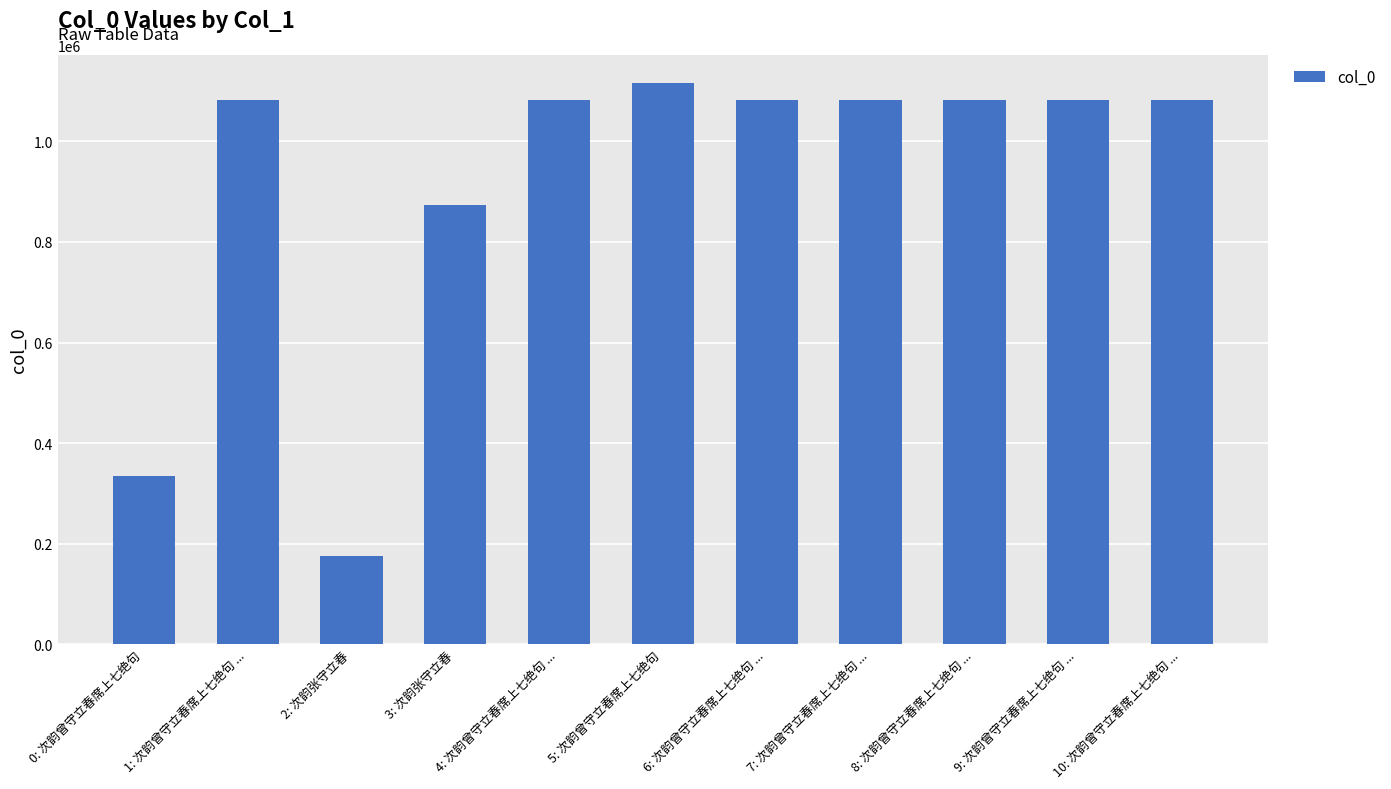

Does the chart contain any negative values?

No